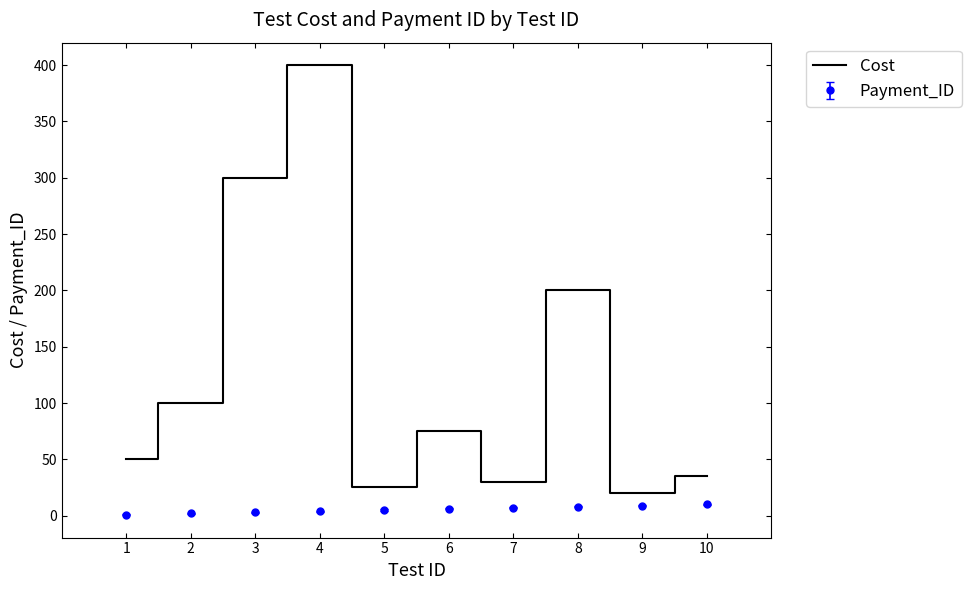

Between 2 and 10, which series saw the biggest shift?

Cost